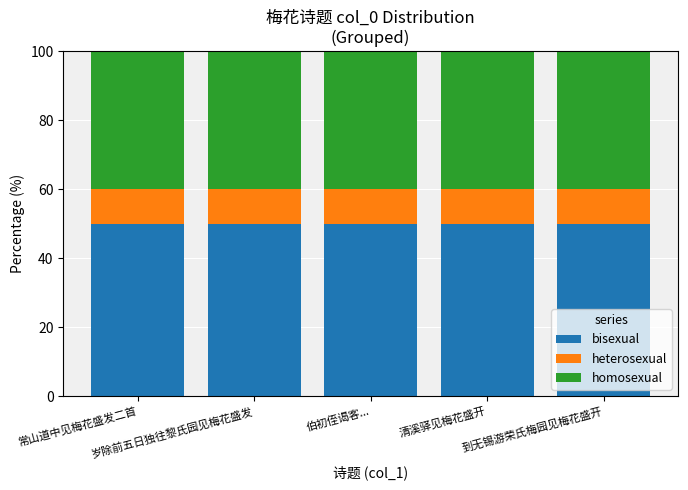

What is the value of the bisexual bar at the 5th from the left?

50